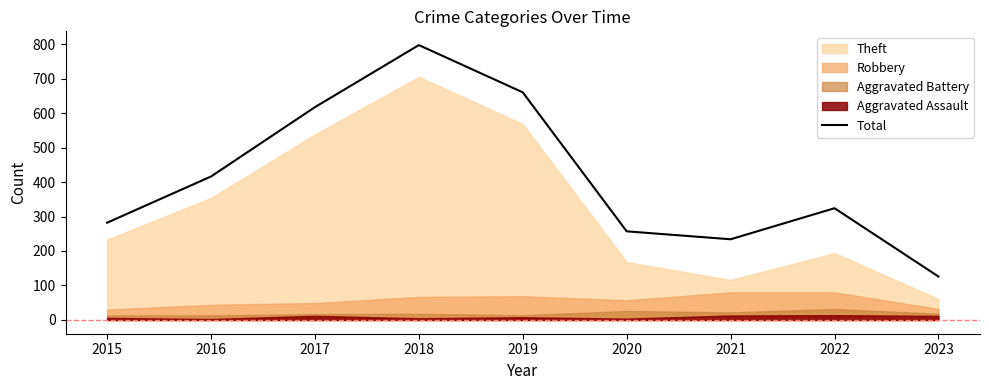

Which category has the lowest value in the Total series?

2023